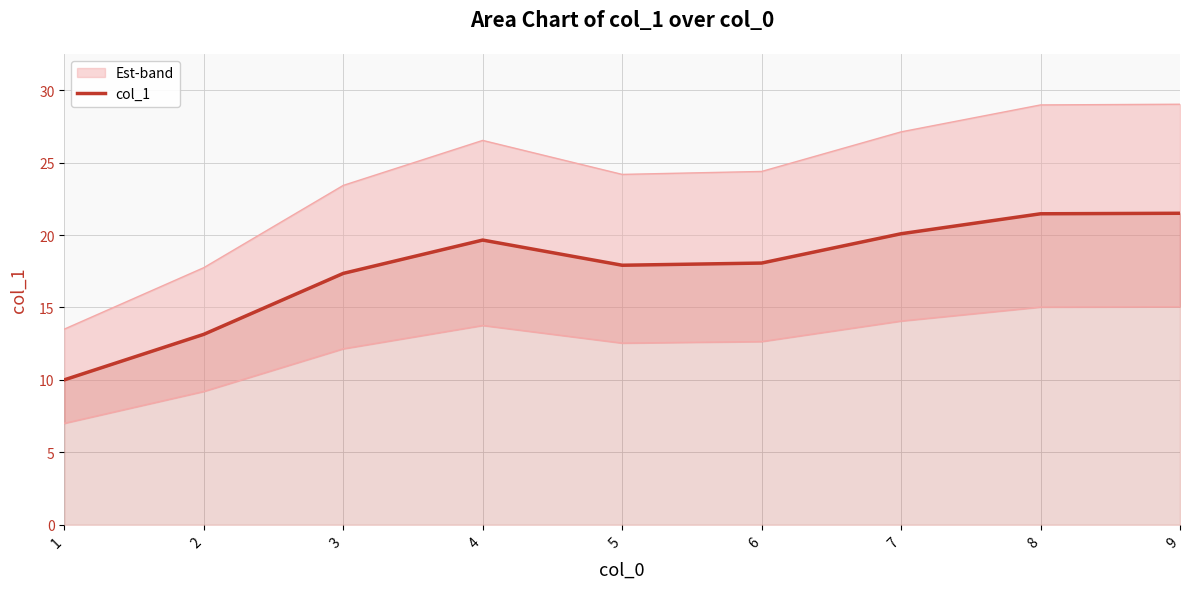

Rank the categories by value from lowest to highest.

1, 2, 3, 5, 6, 4, 7, 8, 9